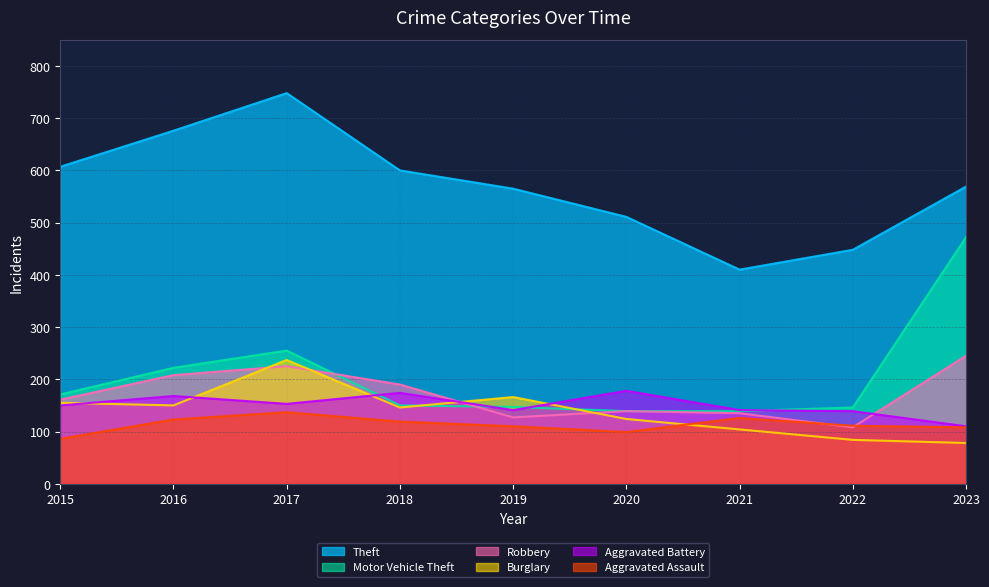

What is the spread (max minus min) of values at 2019?

455